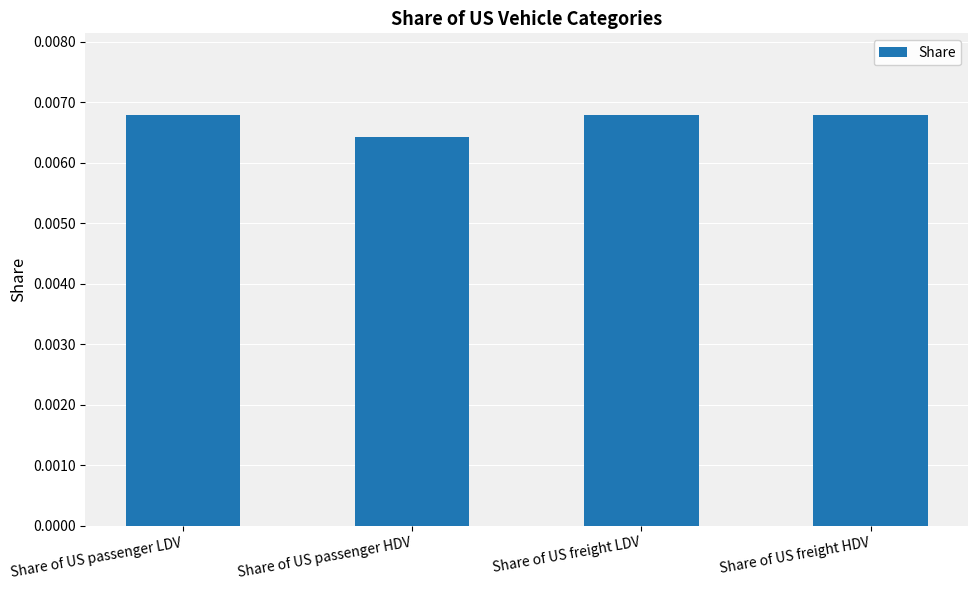

What position from the left is Share of US passenger HDV?

2